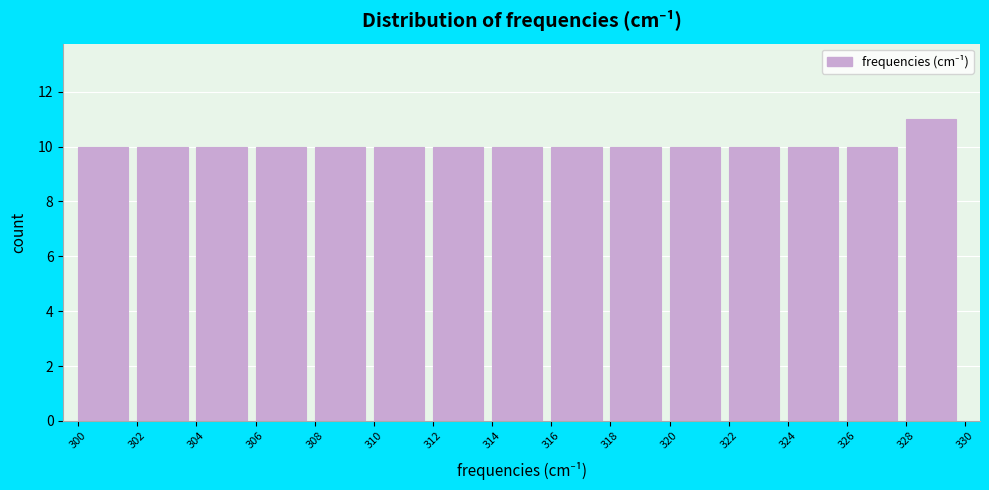

Reading left to right, list every bar in this chart as the range it spans on the x-axis followed by its height. The values are not printed on the chart, so give them approximately, as read against the axis.

300 to 302: 10
302 to 304: 10
304 to 306: 10
306 to 308: 10
308 to 310: 10
310 to 312: 10
312 to 314: 10
314 to 316: 10
316 to 318: 10
318 to 320: 10
320 to 322: 10
322 to 324: 10
324 to 326: 10
326 to 328: 10
328 to 330: 11